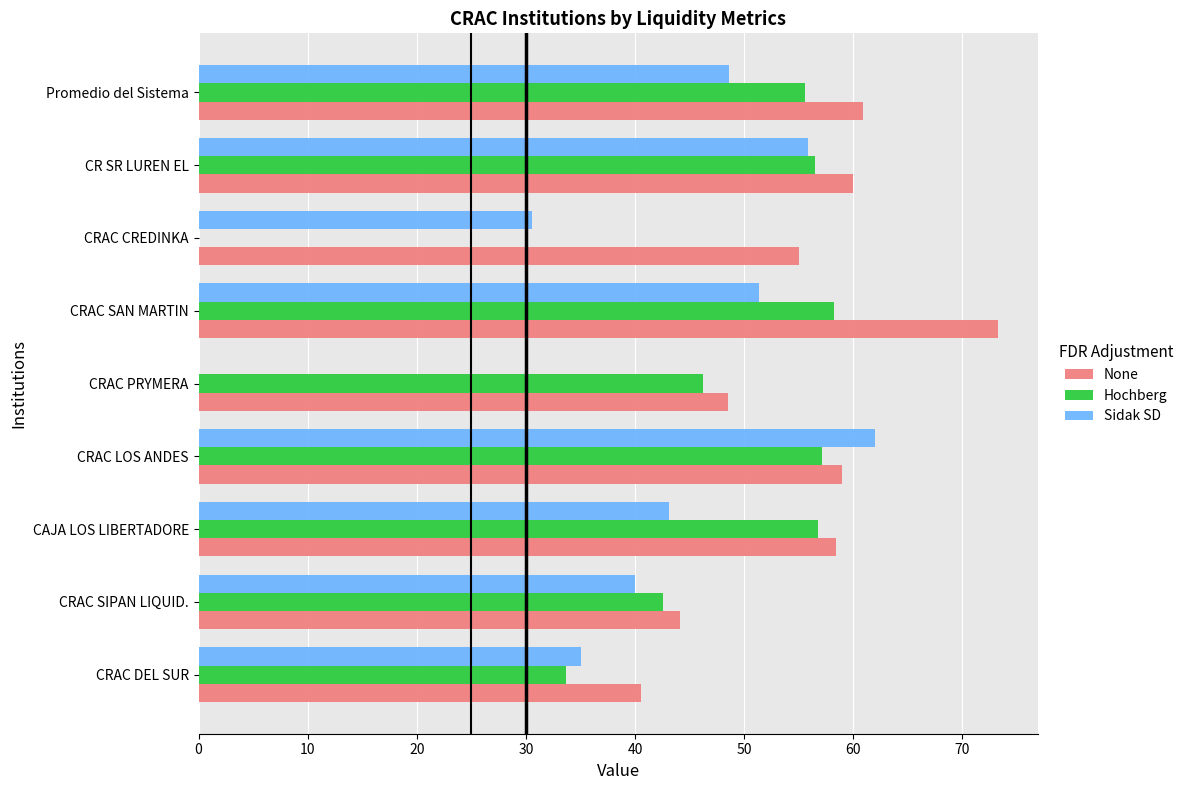

The value of None at CRAC SAN MARTIN is 50.6. True or false?

False